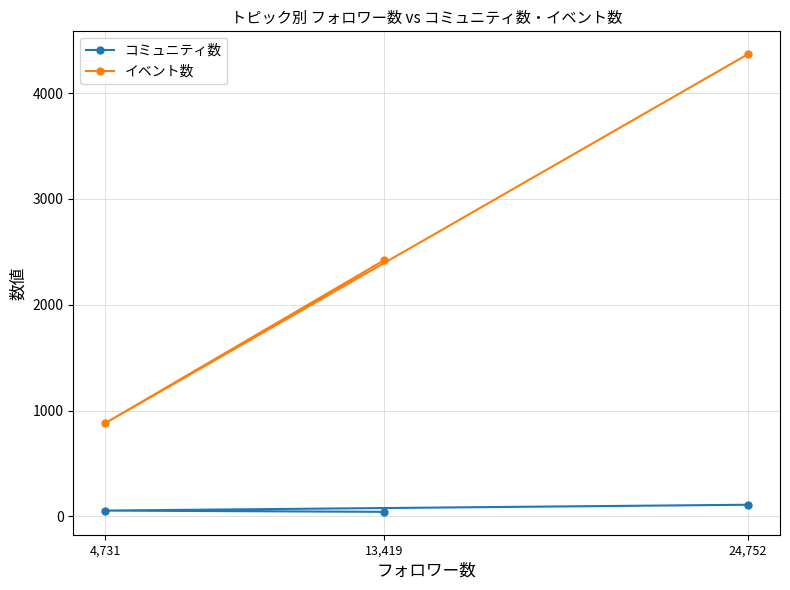

How many data points does each series have?

3